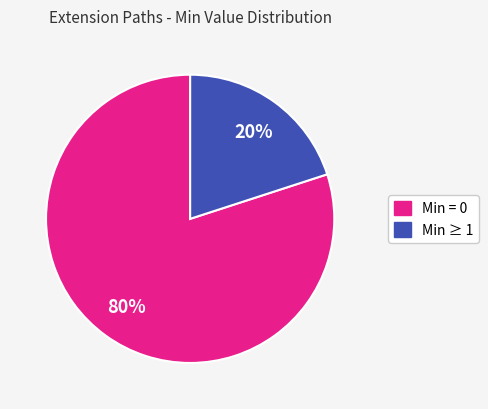

To the nearest percent, what is the difference between the largest and smallest slice percentages?

60%